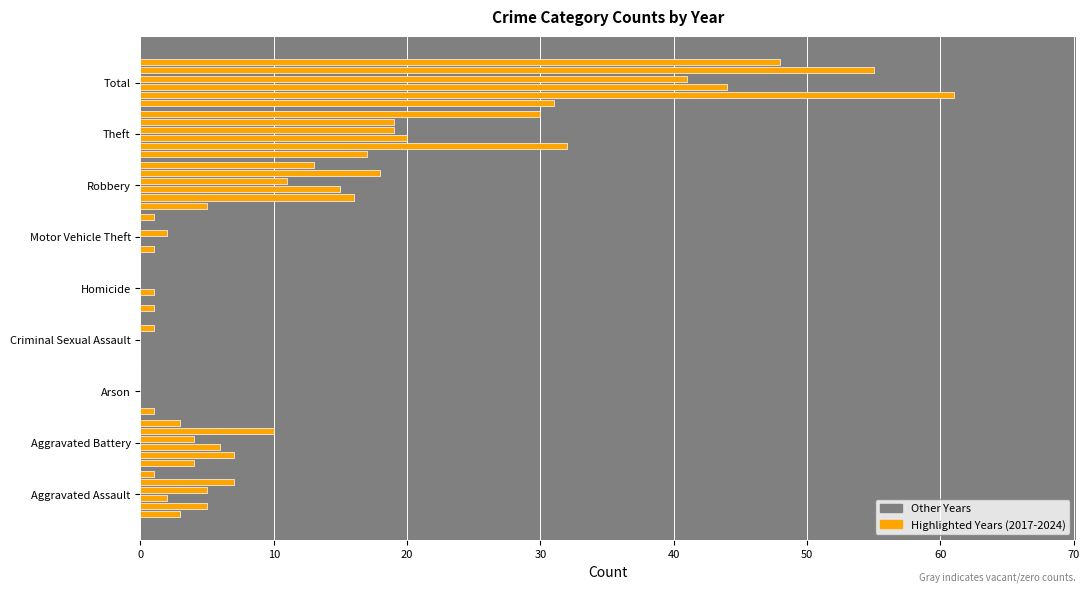

What is the difference between the maximum and second lowest values in the 2022 series?

44